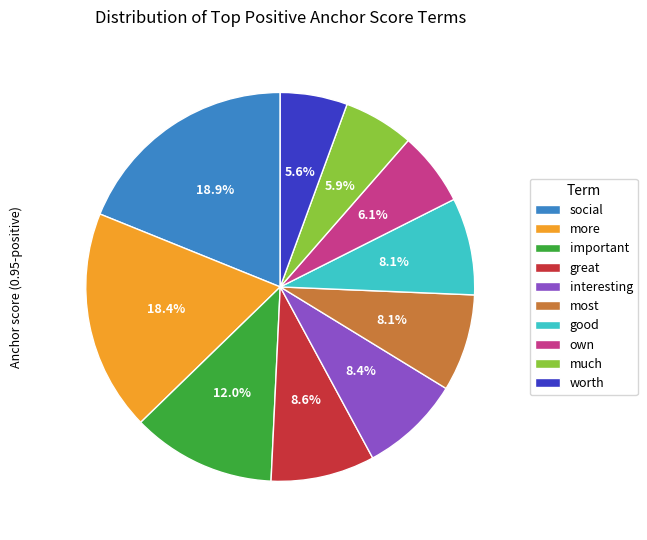

To the nearest percent, what percentage of the pie is great?

9%